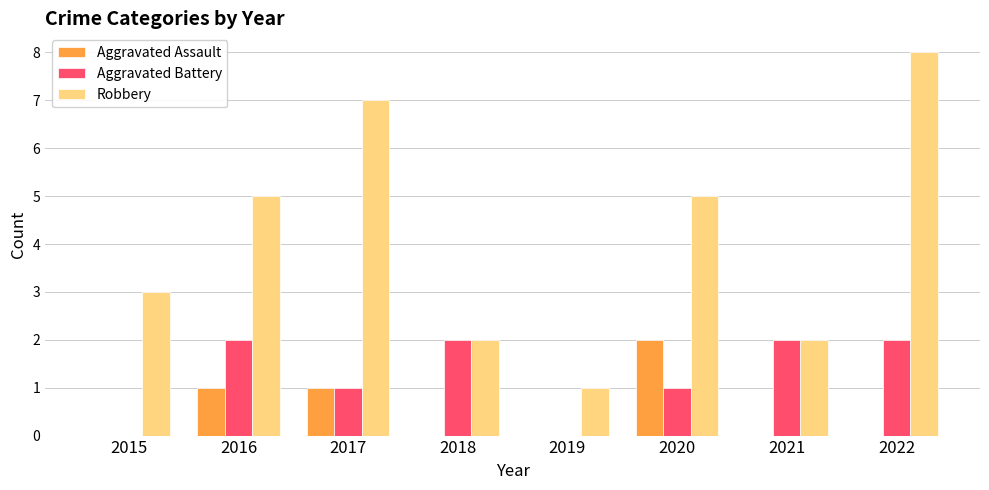

How many series are shown in this chart?

3